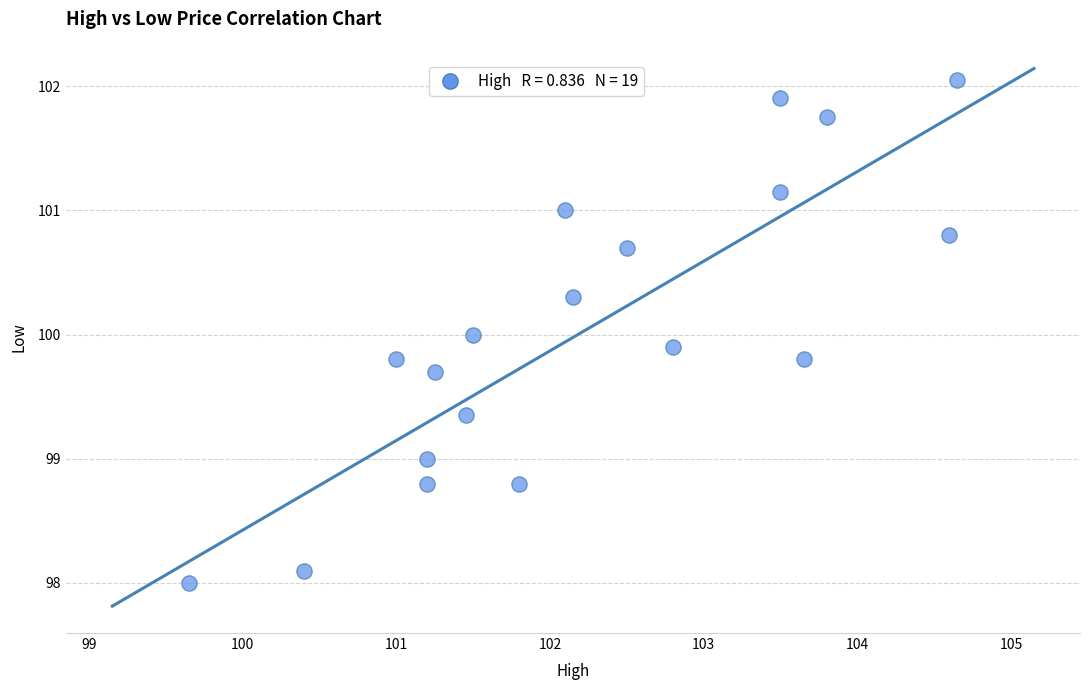

What is the range of X values (max minus min)?

5.0